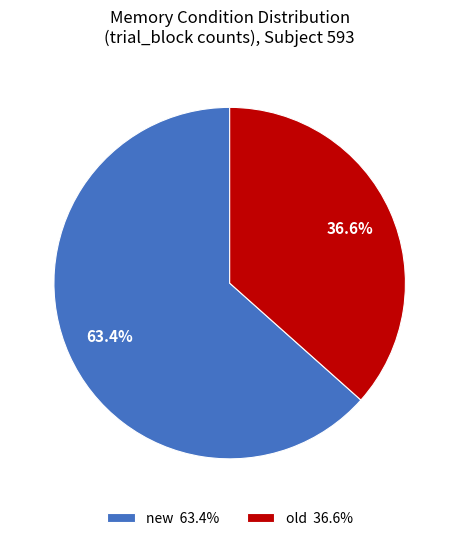

Which category has the smallest portion of the pie?

old